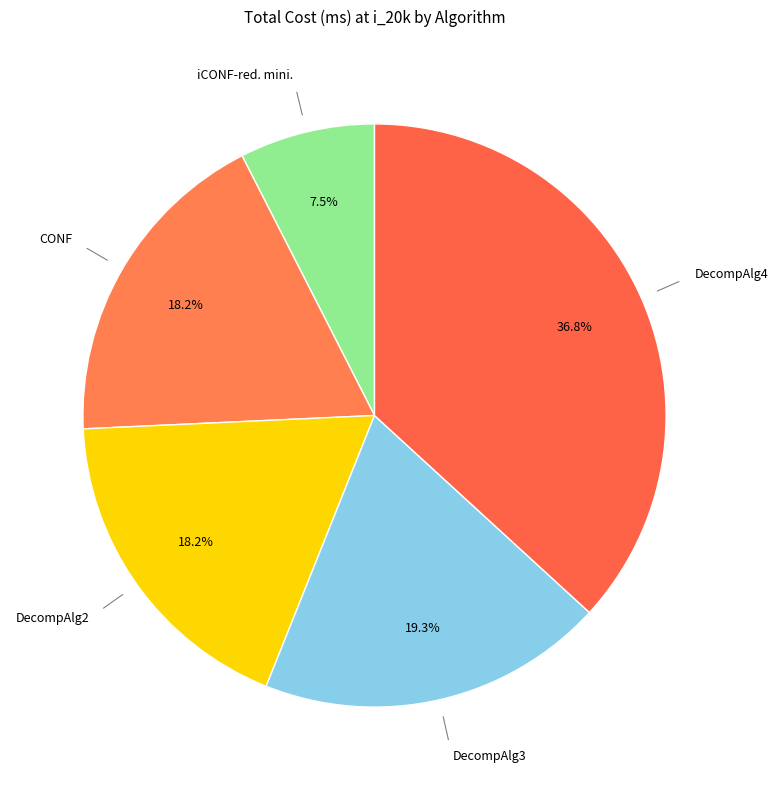

Which category has the biggest portion of the pie?

DecompAlg4